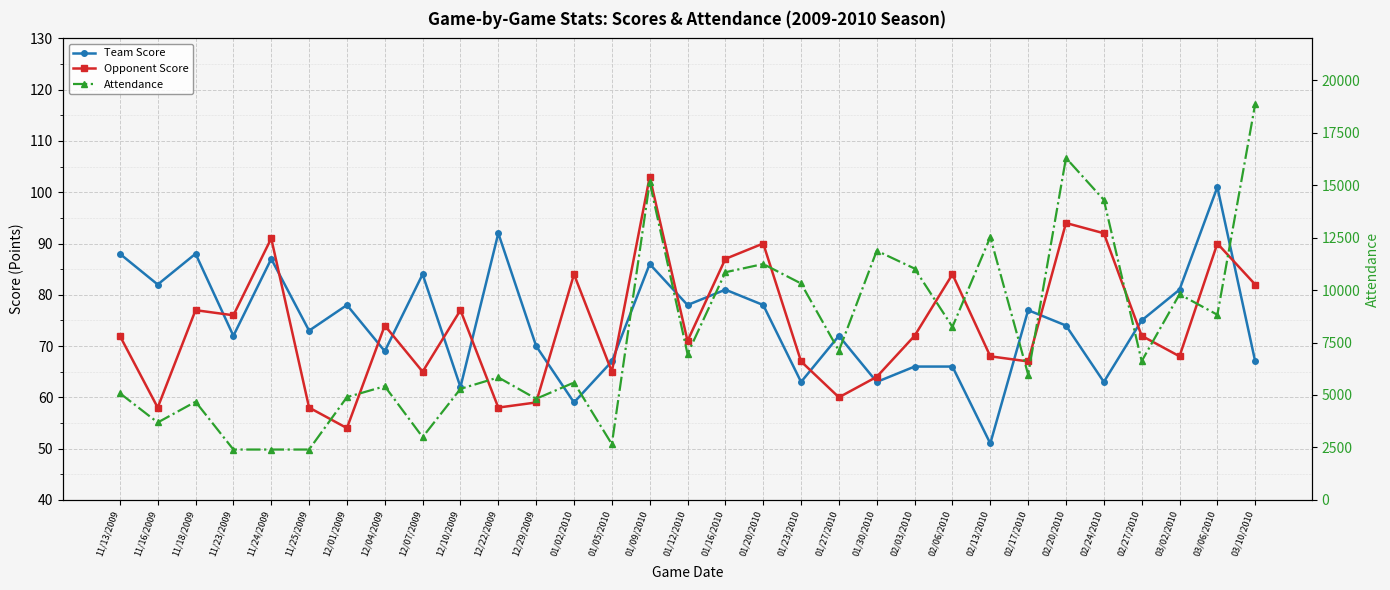

What is the average value of the Opponent Score series?

74